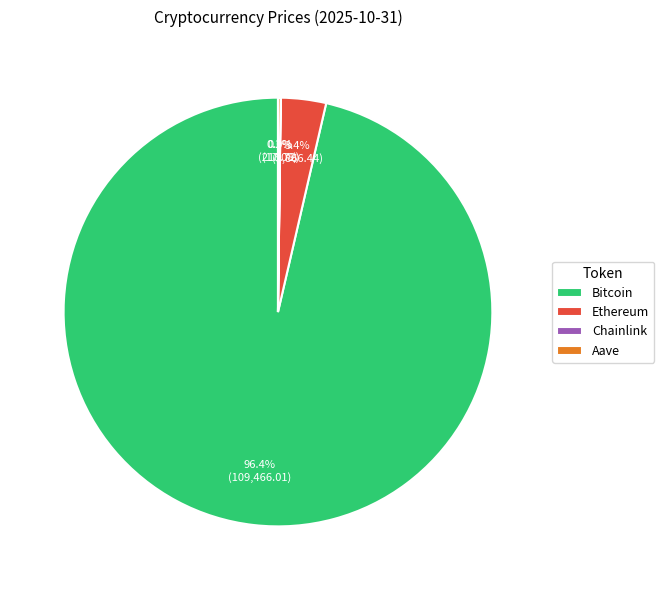

What is the largest slice in the pie chart?

Bitcoin